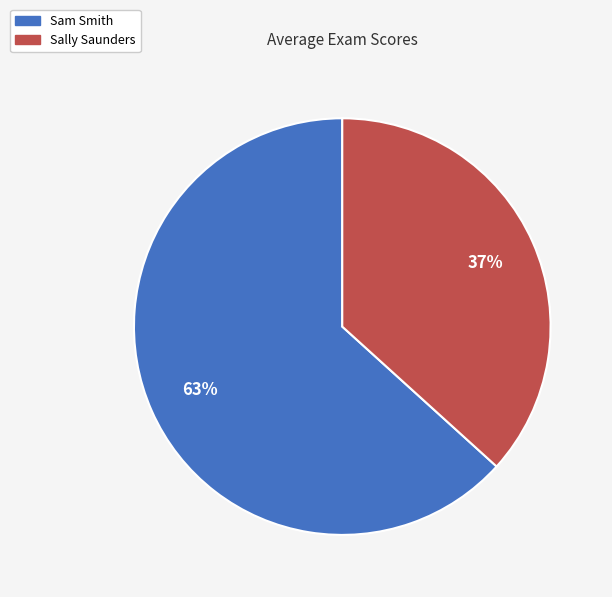

How many segments does this pie chart have?

2